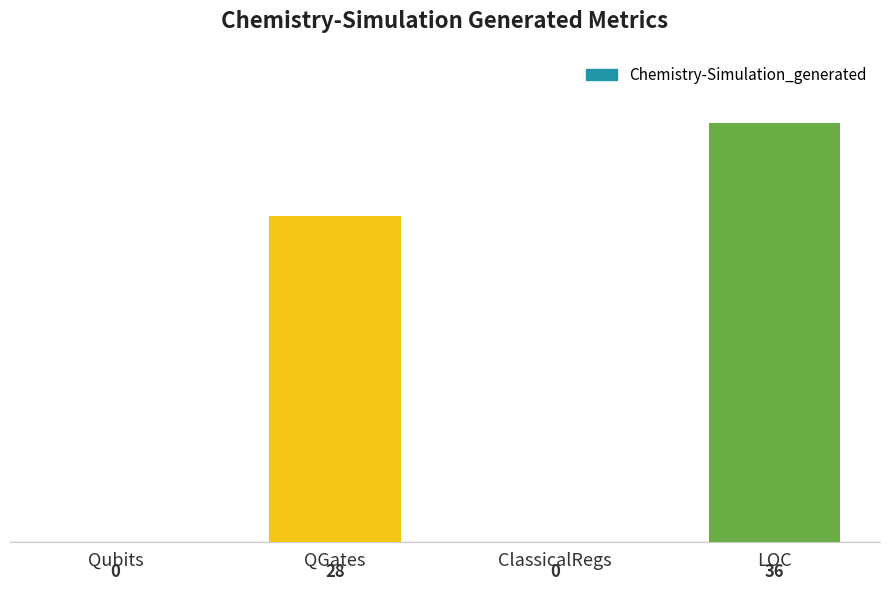

How many values are between 0 and 36?

4